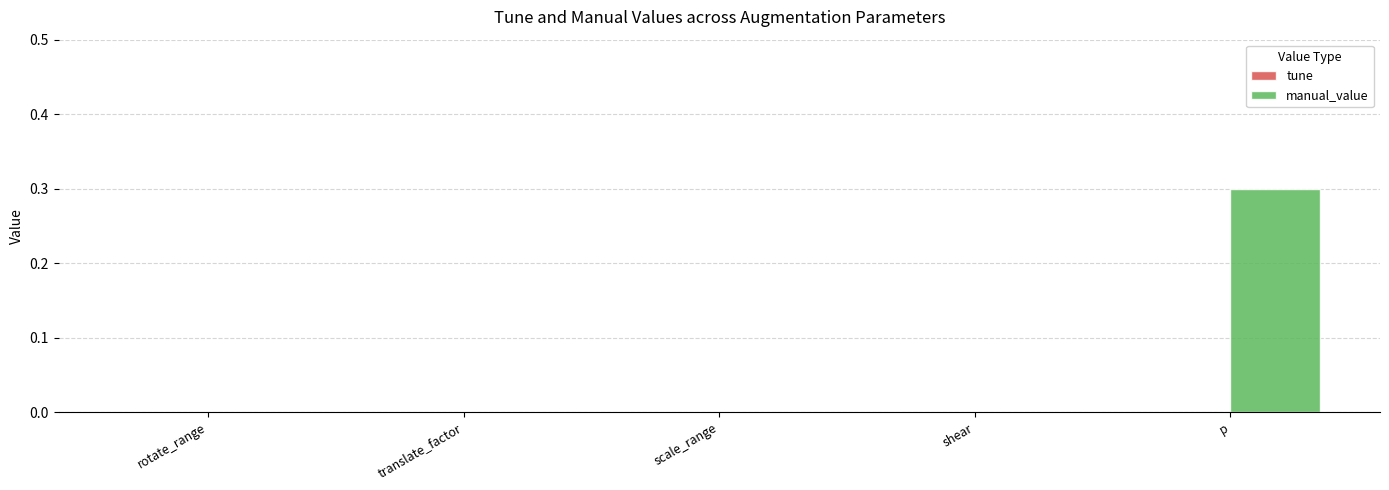

What is the sum of all values?

0.3